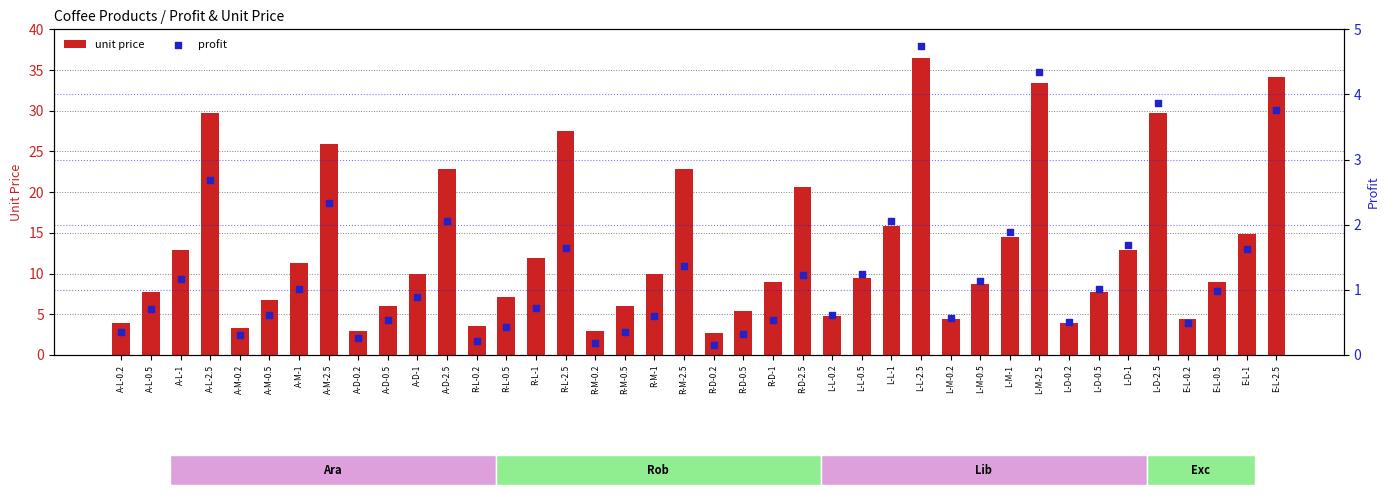

Is the value of profit at L-D-2.5 greater than the value of unit price at E-L-0.2?

No